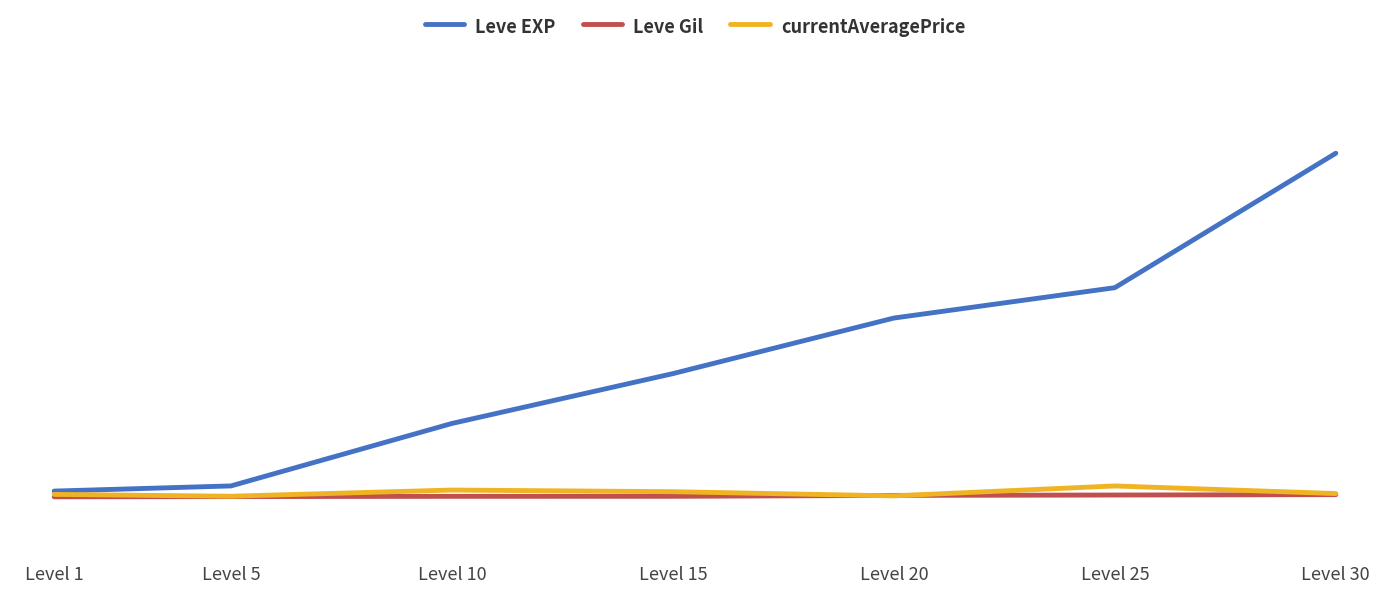

What is the total value across all series at Level 1?

1316.2